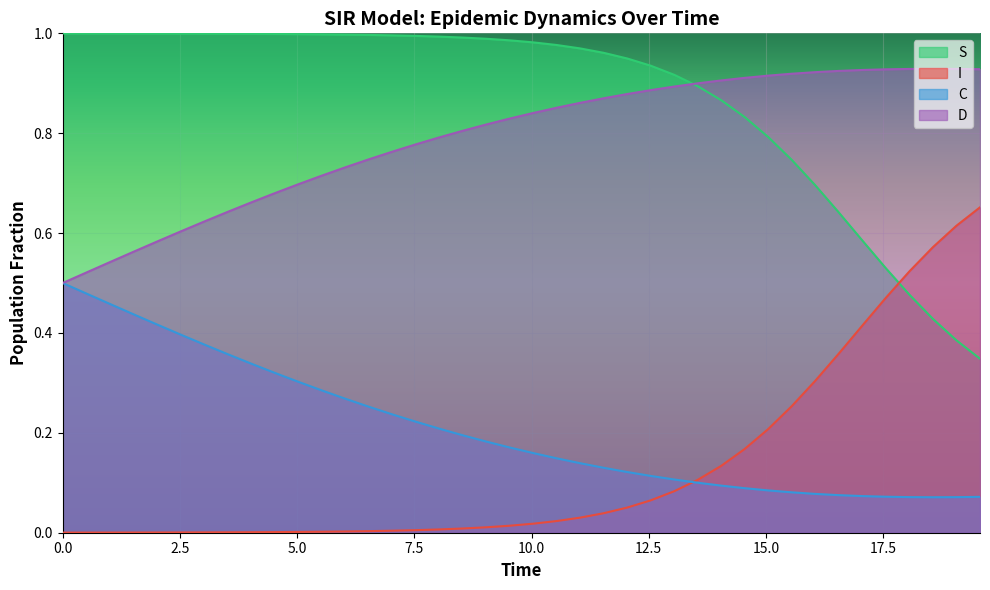

How many distinct data groups are displayed?

4